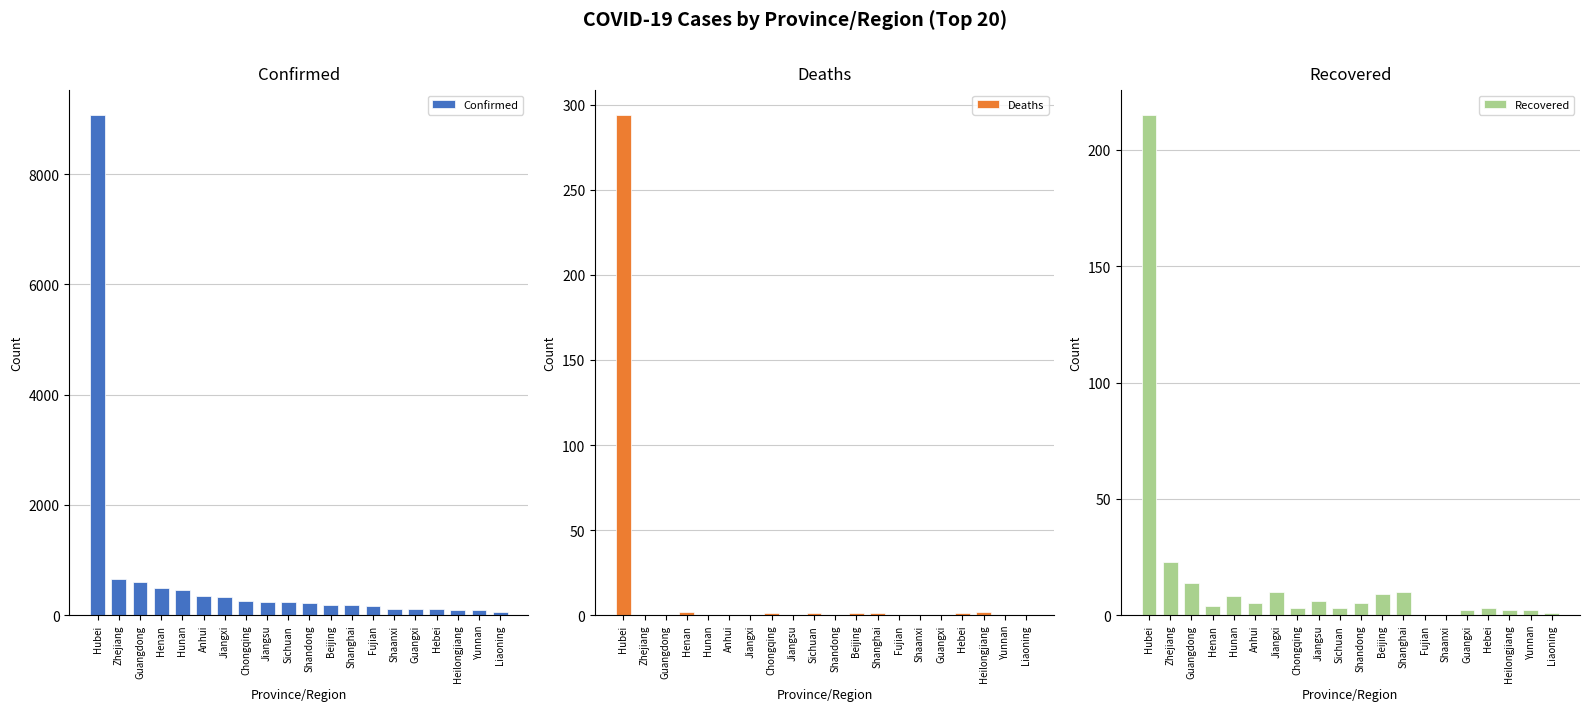

What are all the series names shown in the legend?

Confirmed, Deaths, Recovered